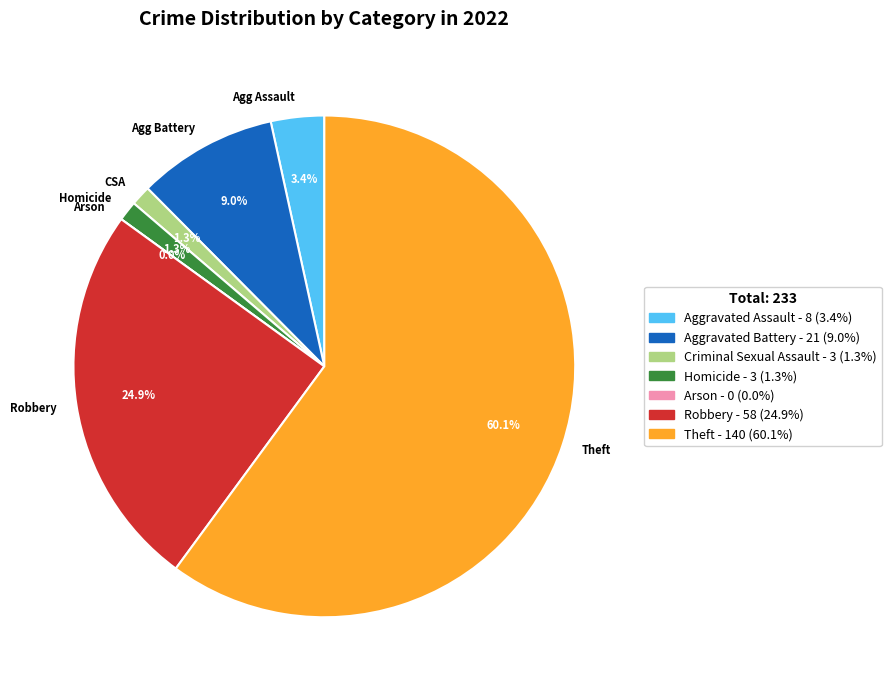

What is the change in value from Criminal Sexual Assault to Theft?

+137